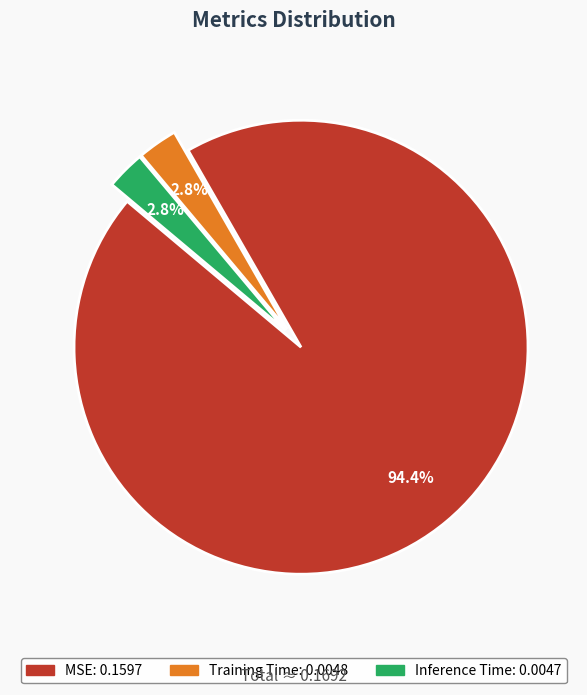

The Training Time slice represents 3% of the pie. True or false?

True